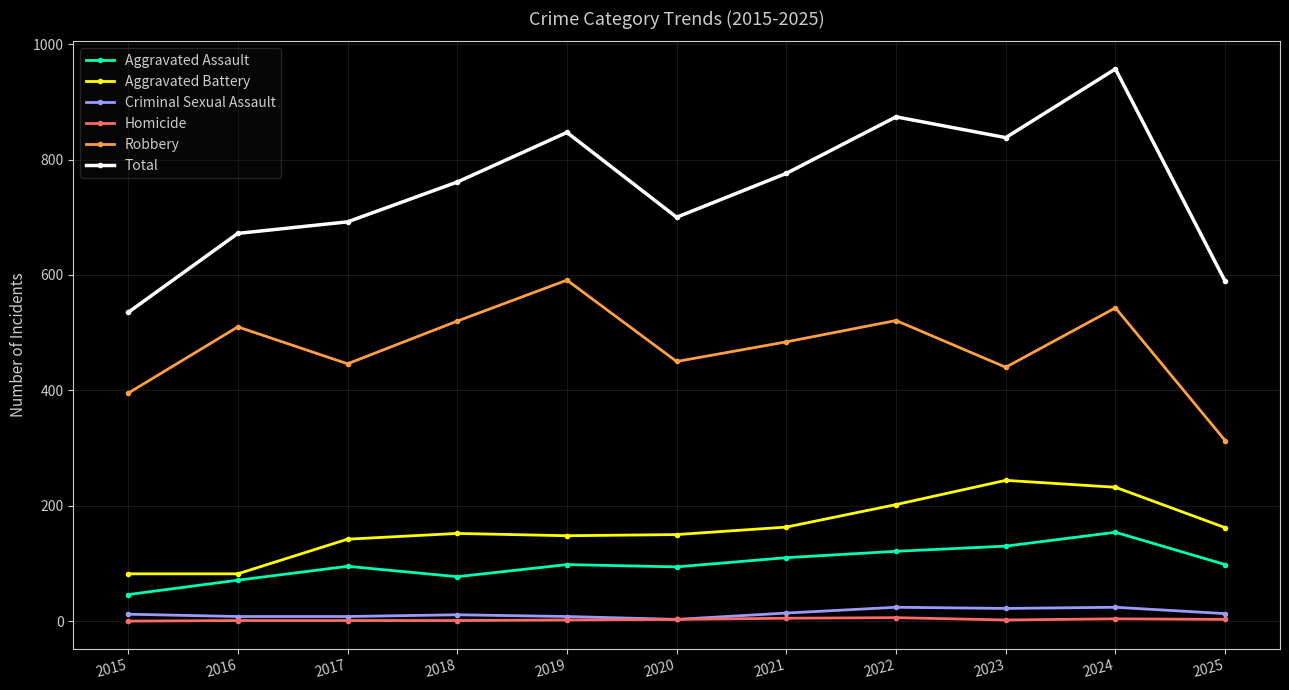

Which label corresponds to the largest value in the chart?

2024